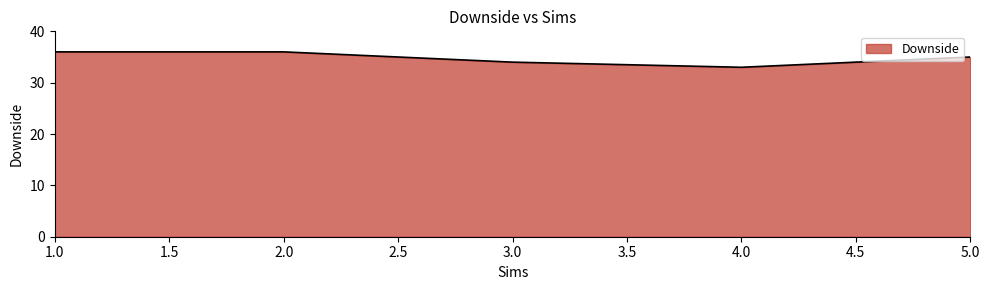

What position from the left is 5.0?

5